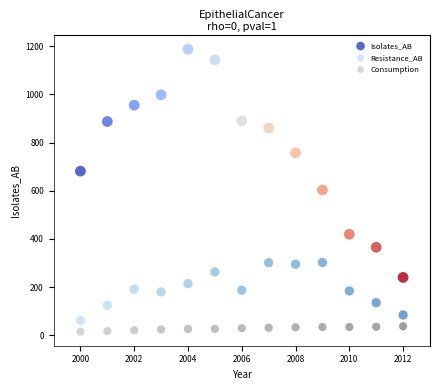

Across all data points, what is the range of Y values (max minus min)?

1172